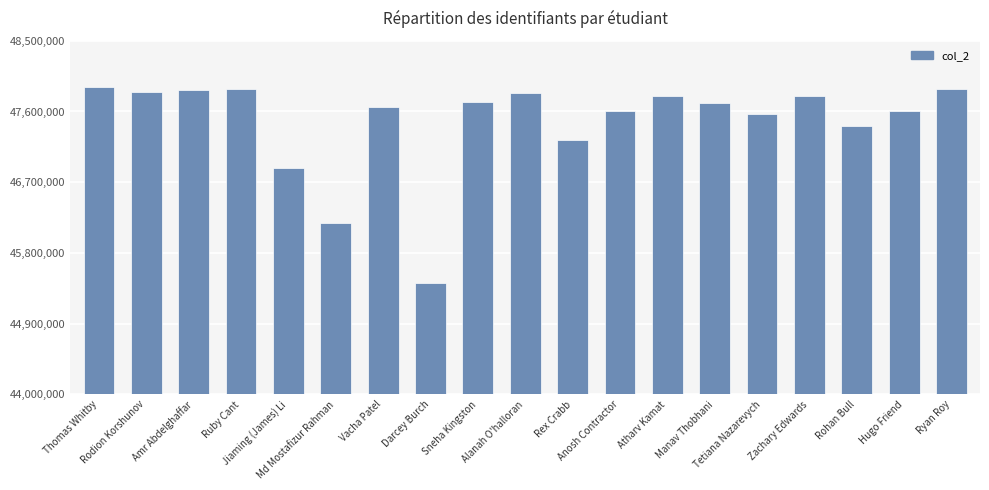

What is the average value?

47467414